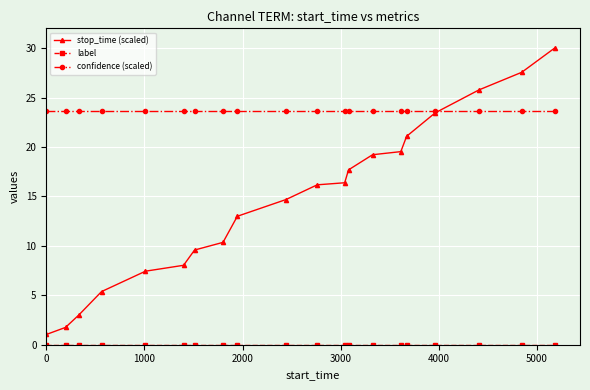

Which series has the widest spread of values?

stop_time (scaled)